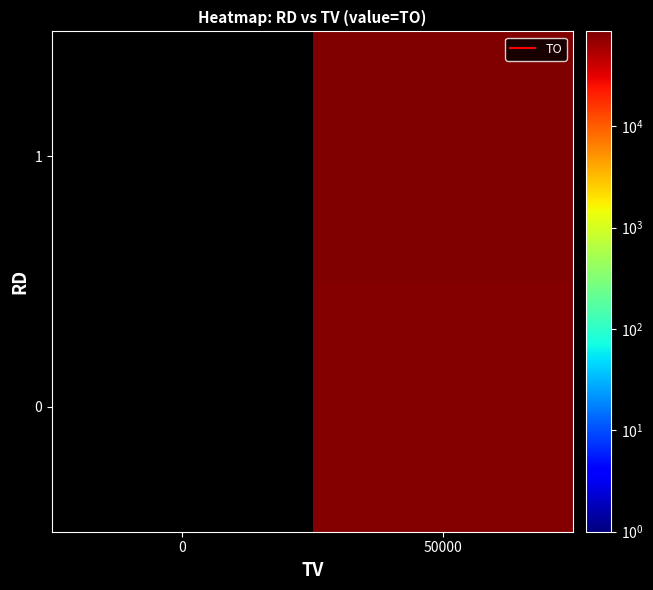

What is the greatest value displayed?

86500.0